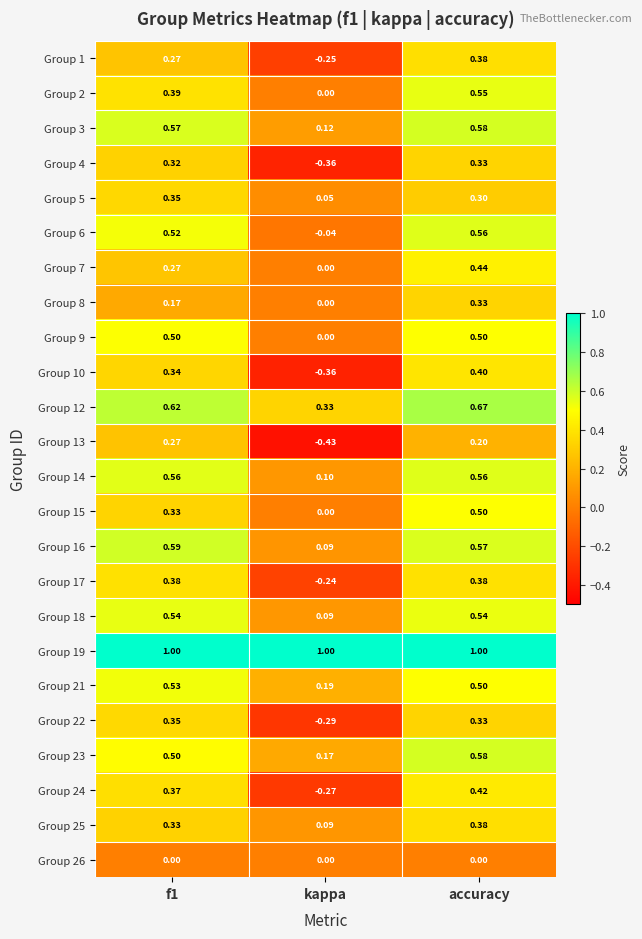

Count the number of categories in the chart.

3